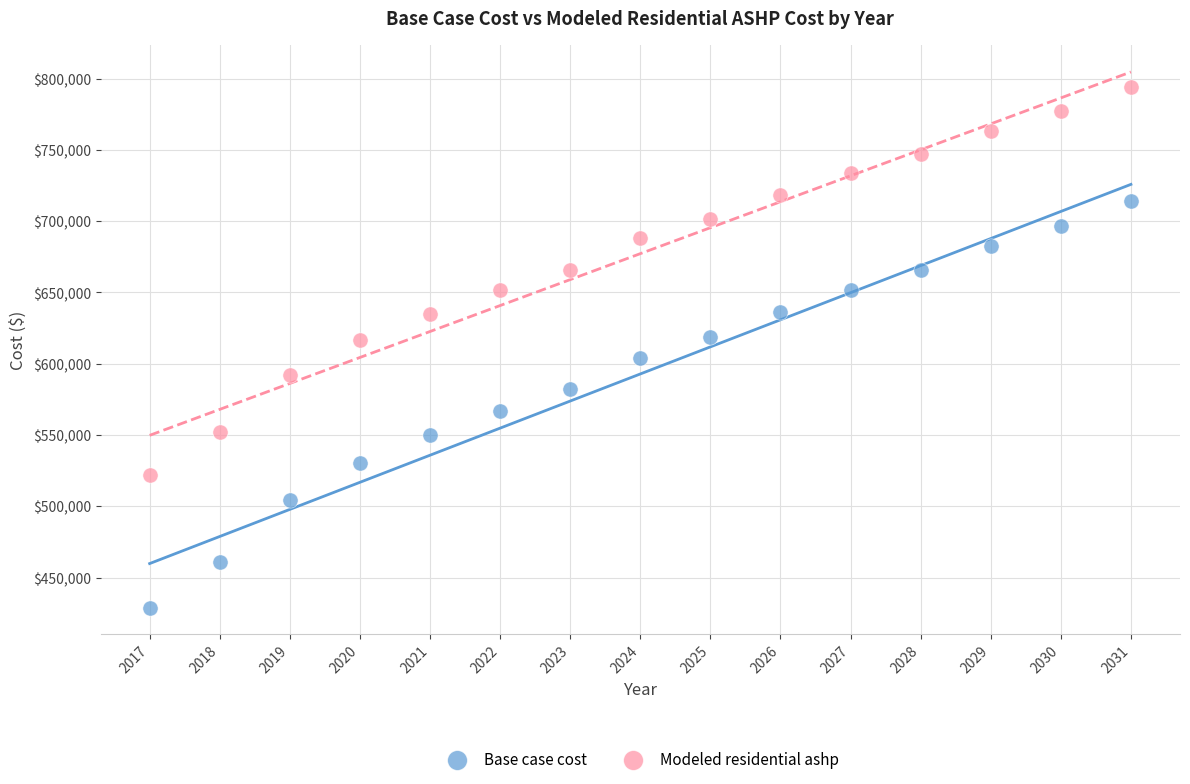

Across all data points, what is the range of Y values (max minus min)?

364904.7